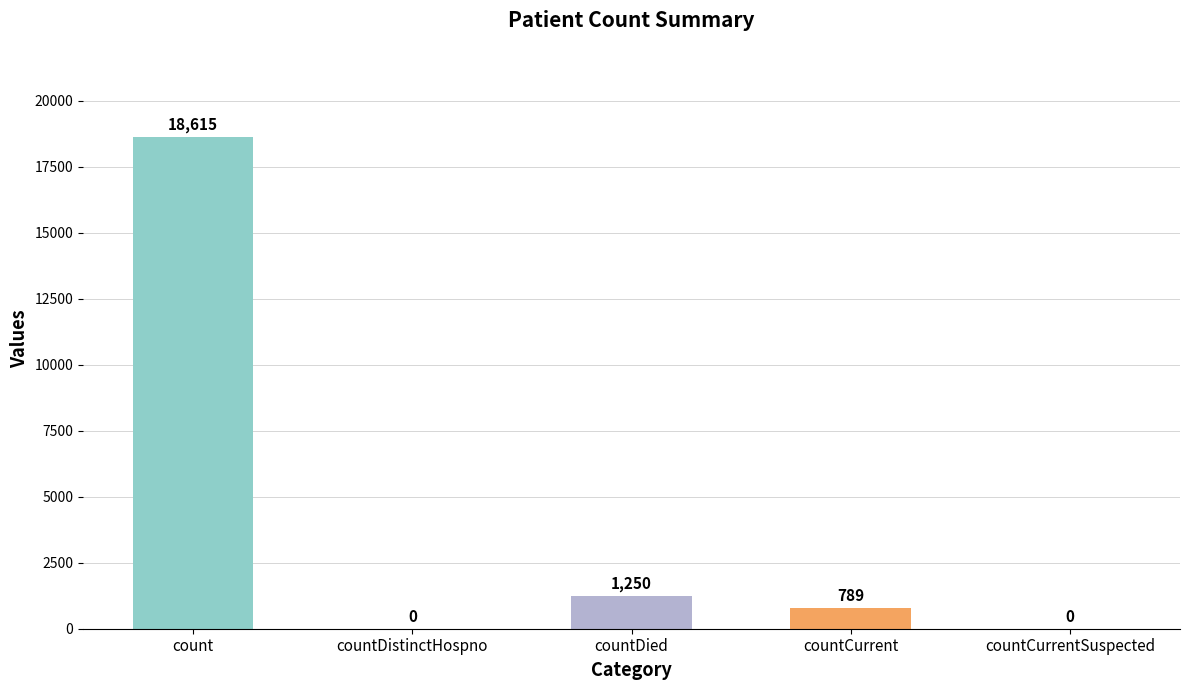

What value does the data have at countDied?

1250